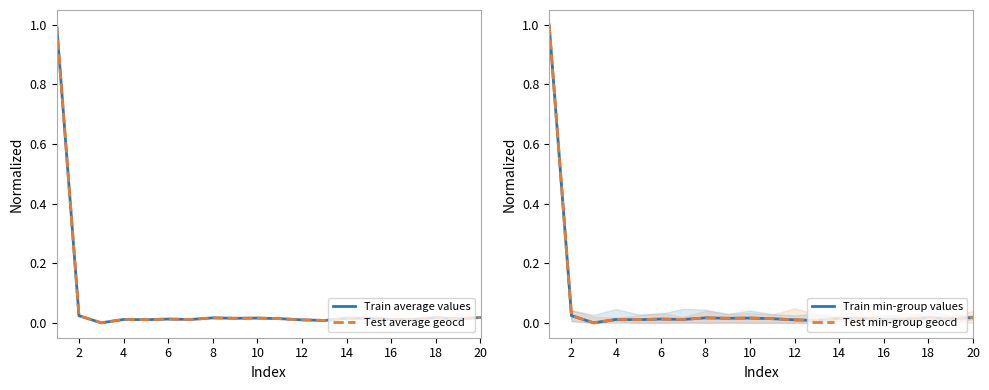

What is the greatest value displayed?

1.0